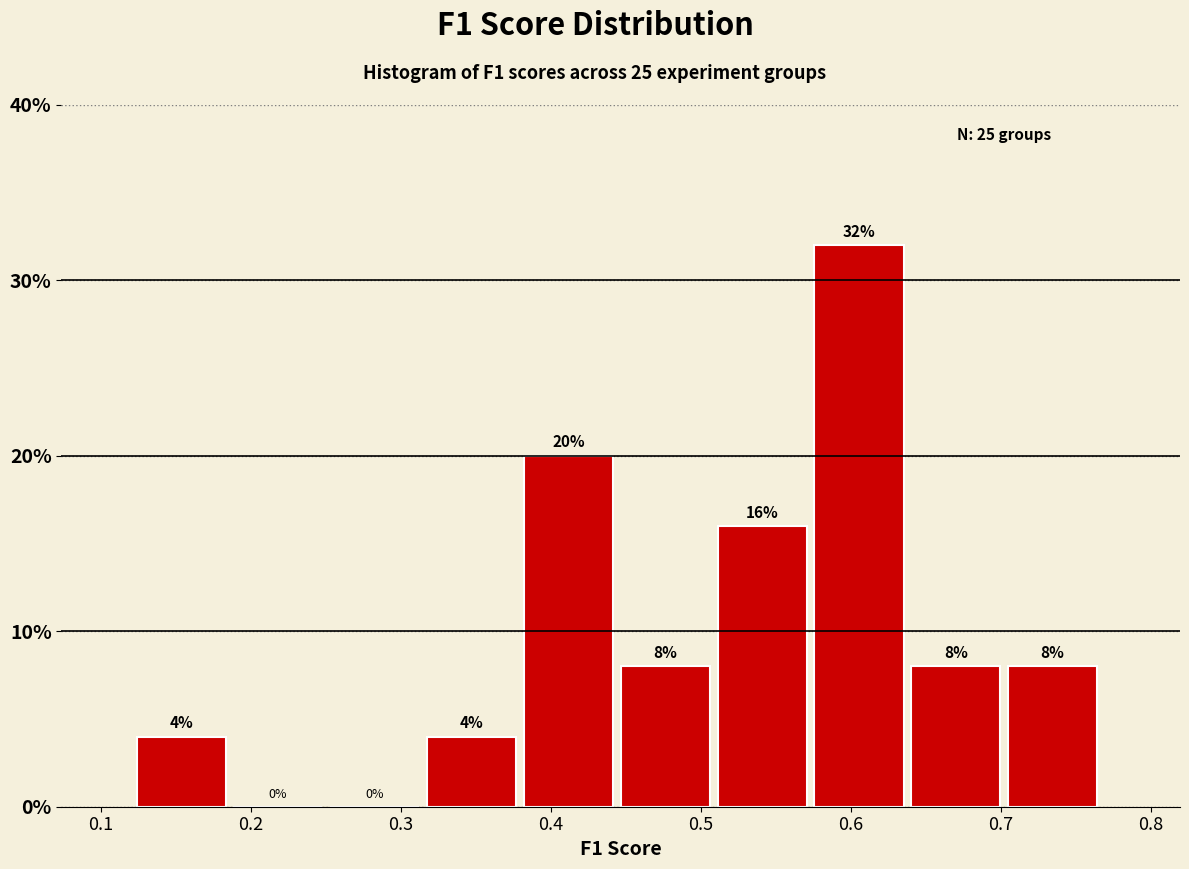

Reading left to right, list every bar in this chart as the range it spans on the x-axis followed by its height. The bar edges are not printed on the chart, so give them approximately, as read against the axis.

0.12 to 0.19: 4
0.19 to 0.25: 0
0.25 to 0.32: 0
0.32 to 0.38: 4
0.38 to 0.45: 20
0.45 to 0.51: 8
0.51 to 0.58: 16
0.58 to 0.64: 32
0.64 to 0.70: 8
0.70 to 0.77: 8